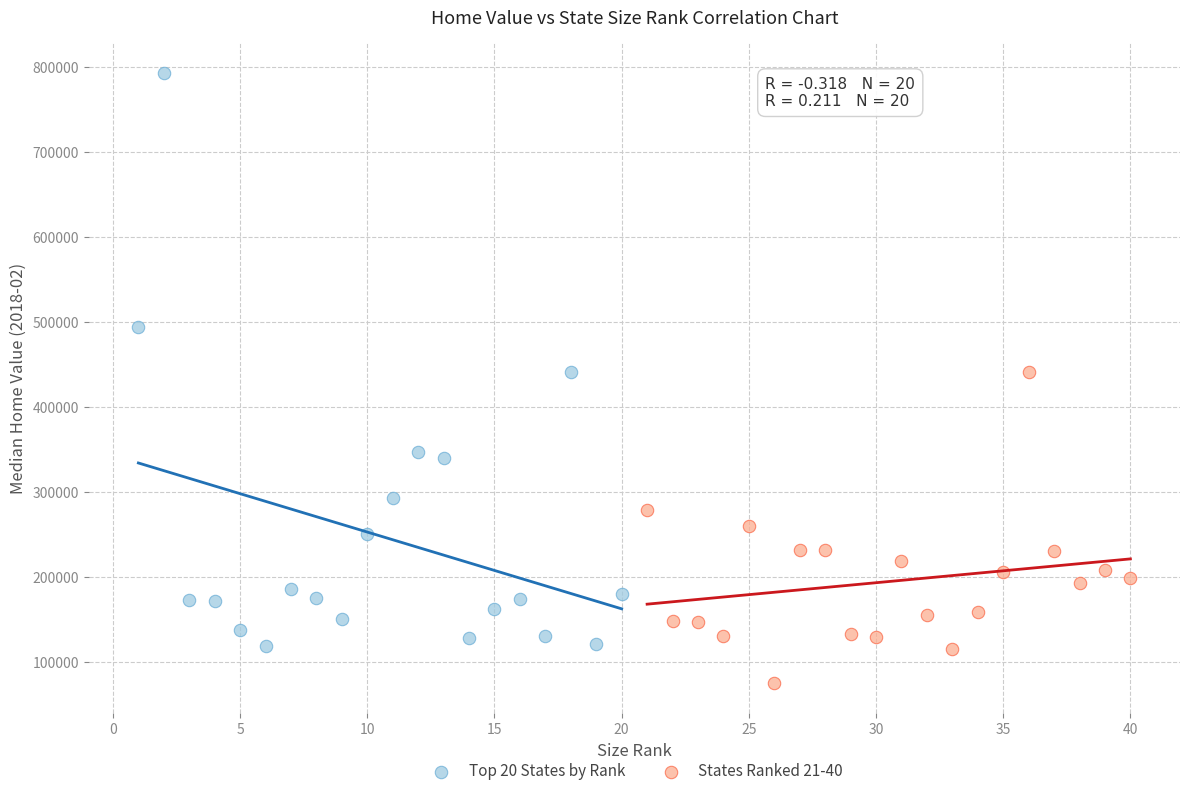

What are all the series names shown in the legend?

Top 20 States by Rank, States Ranked 21-40